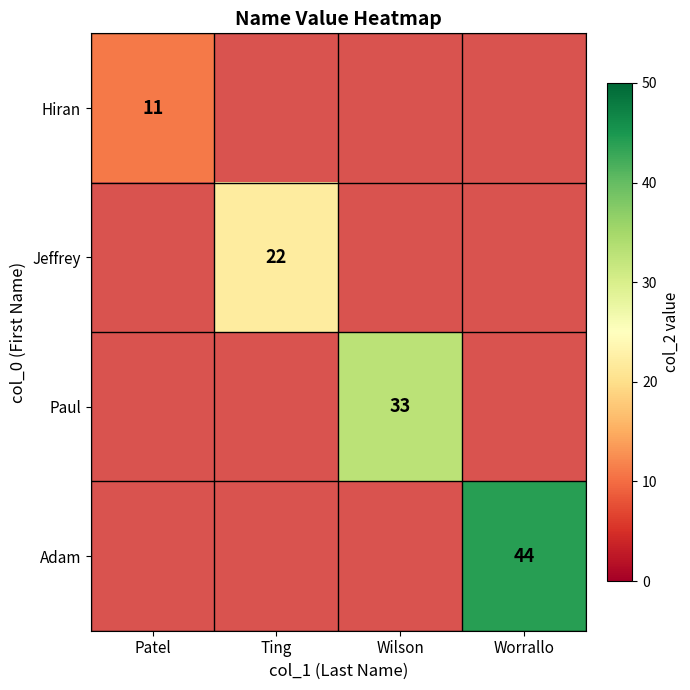

At which category does the chart reach its minimum across all series?

Patel